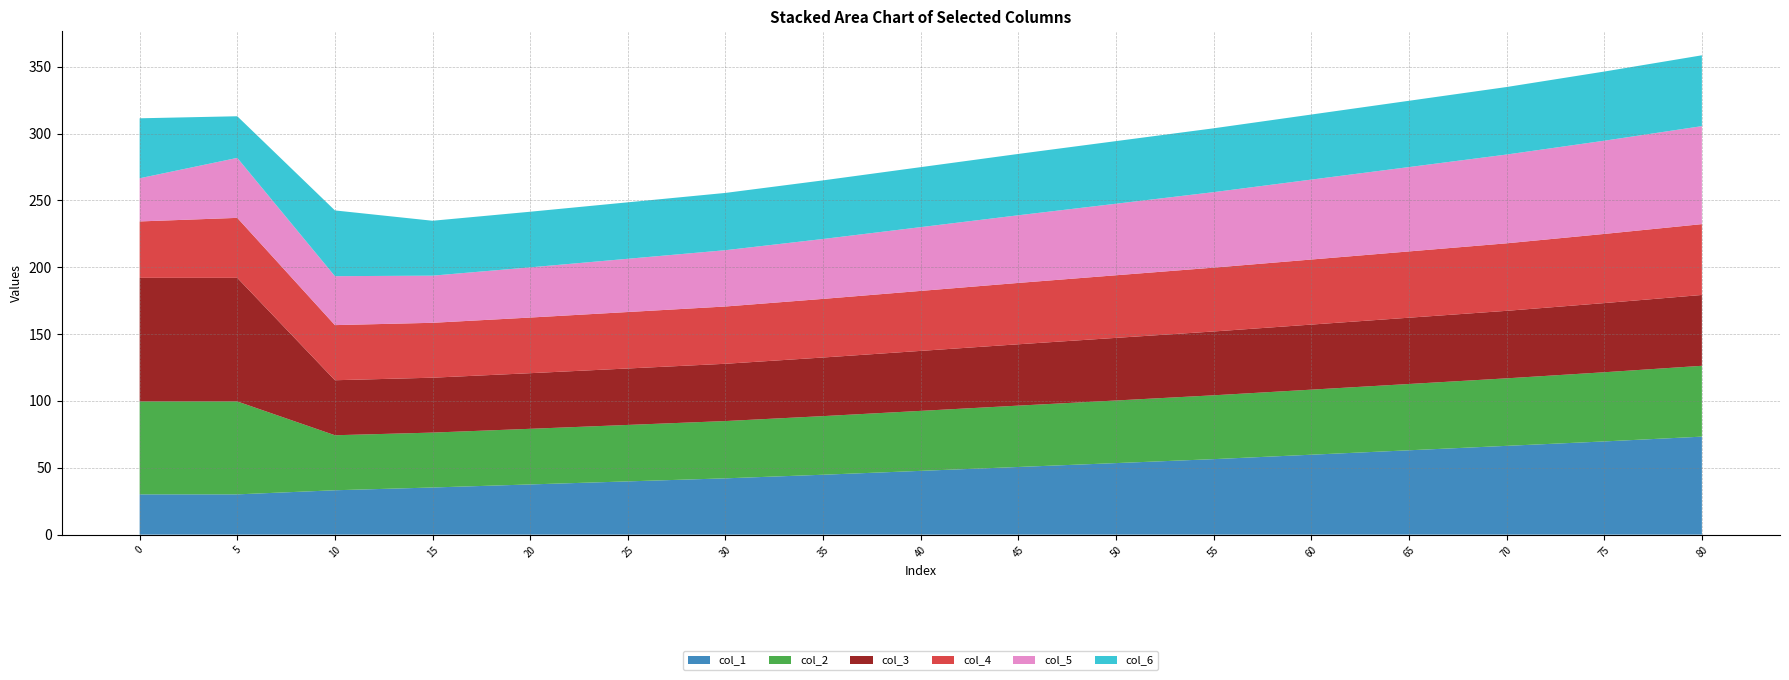

Reading left to right, extract all data points from this chart.

col_1: 30.1	30.1	33.2	35.3	37.5	39.8	42.1	44.8	47.7	50.6	53.5	56.5	59.8	63.1	66.4	69.7	73.3
col_2: 69.5	69.5	41.1	41.1	41.6	42.2	42.8	43.8	44.9	45.9	46.8	47.7	48.7	49.6	50.5	51.7	53.0
col_3: 92.5	92.5	41.1	41.1	41.6	42.2	42.8	43.8	44.9	45.9	46.8	47.7	48.7	49.6	50.5	51.7	53.0
col_4: 42.2	44.9	41.2	41.1	41.6	42.2	42.8	43.8	44.9	45.9	46.8	47.7	48.7	49.6	50.5	51.7	53.0
col_5: 32.3	44.9	36.6	35.3	37.5	39.8	42.1	44.8	47.7	50.6	53.5	56.5	59.8	63.1	66.4	69.7	73.3
col_6: 44.9	31.1	49.2	41.1	41.6	42.2	42.8	43.8	44.9	45.9	46.8	47.7	48.7	49.6	50.5	51.7	53.0